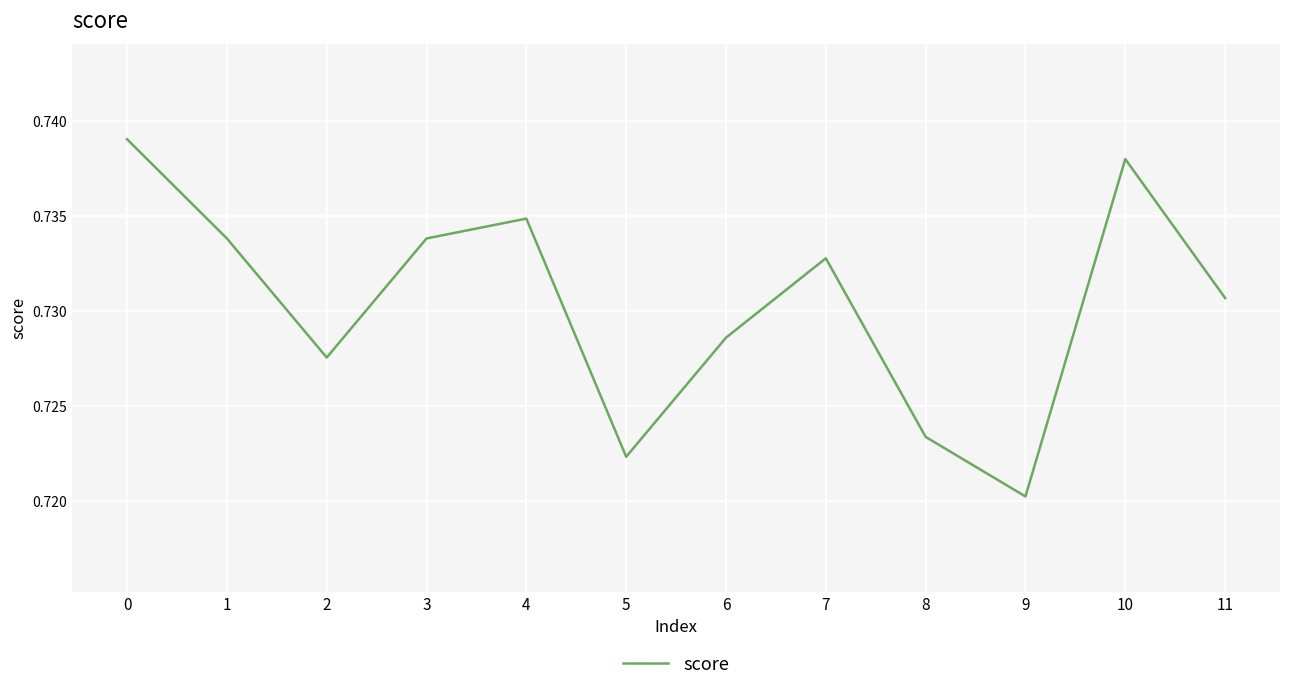

The value at 11 is 0.3. True or false?

False